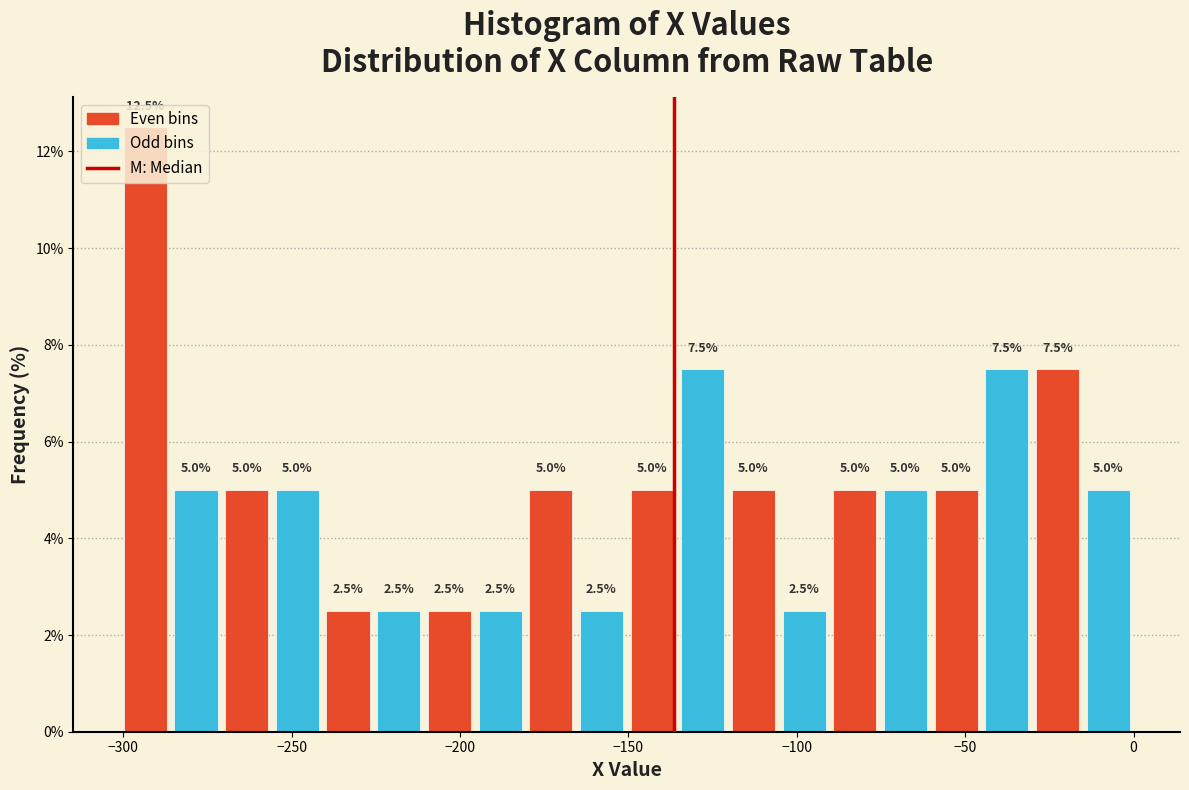

Around what value on the x-axis is the tallest bar? Give the approximate position of its centre, as read against the axis.

-295